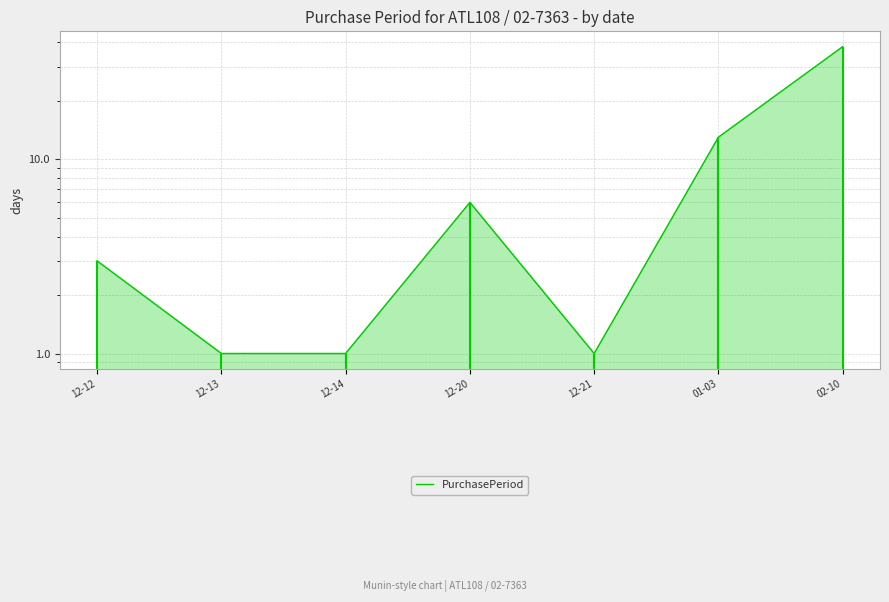

What is the change in value from 12-12 to 01-03?

+10